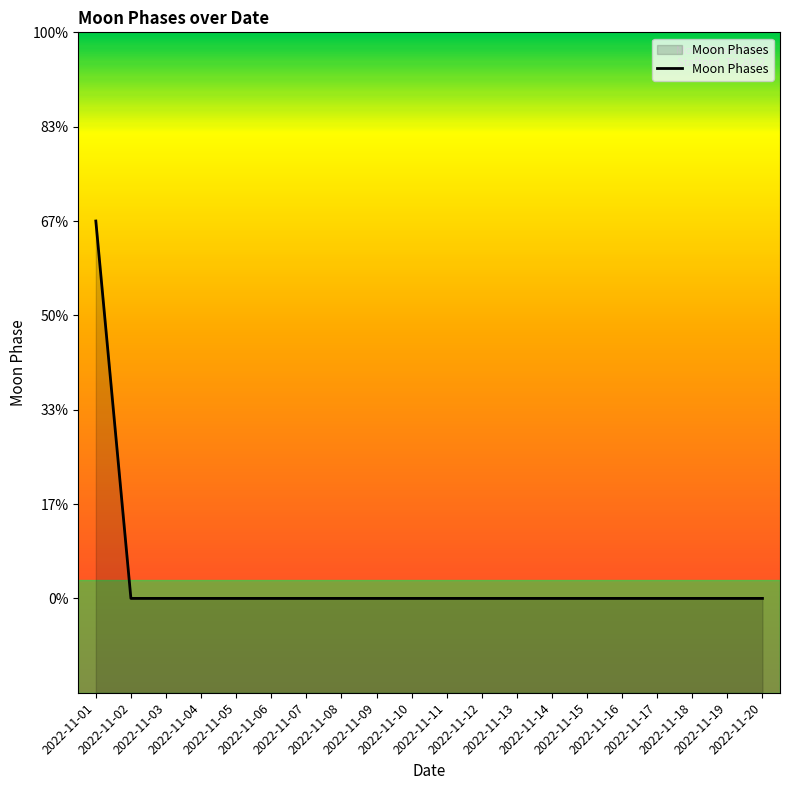

Reading left to right, extract all data points from this chart.

2022-11-01=2	2022-11-02=0	2022-11-03=0	2022-11-04=0	2022-11-05=0	2022-11-06=0	2022-11-07=0	2022-11-08=0	2022-11-09=0	2022-11-10=0	2022-11-11=0	2022-11-12=0	2022-11-13=0	2022-11-14=0	2022-11-15=0	2022-11-16=0	2022-11-17=0	2022-11-18=0	2022-11-19=0	2022-11-20=0